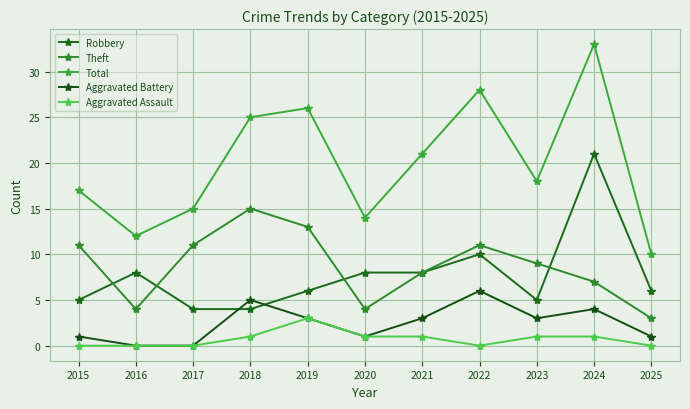

Which series has the largest total across all categories?

Total